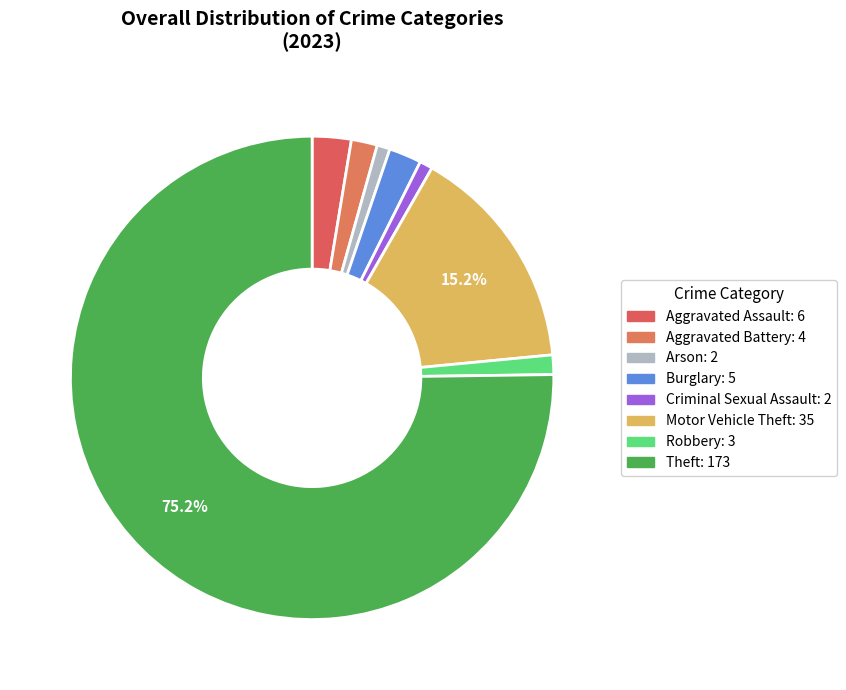

Count the number of slices in the pie.

8